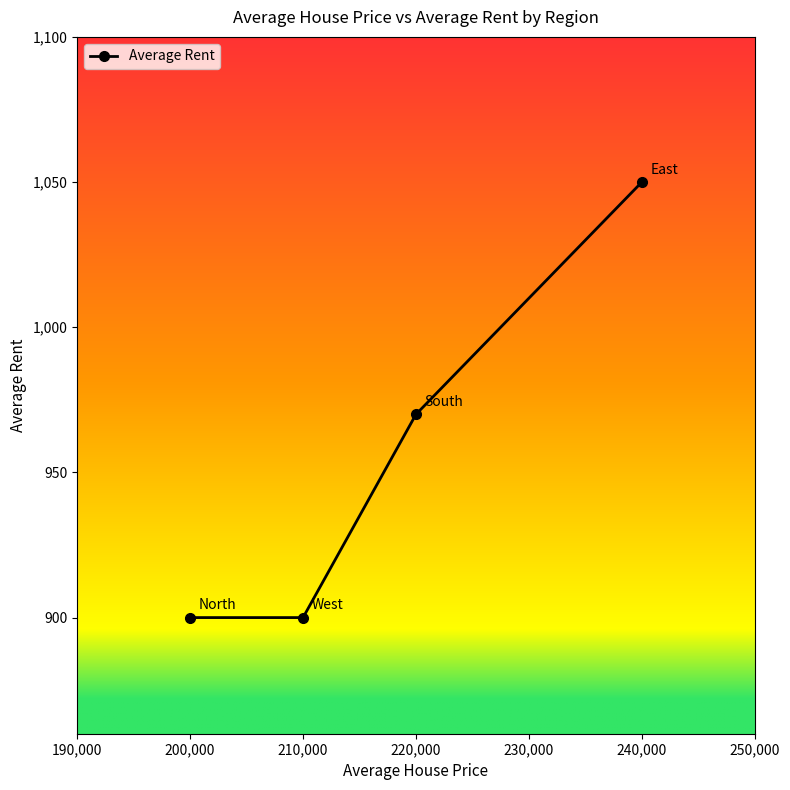

What is the sum of all values?

3820